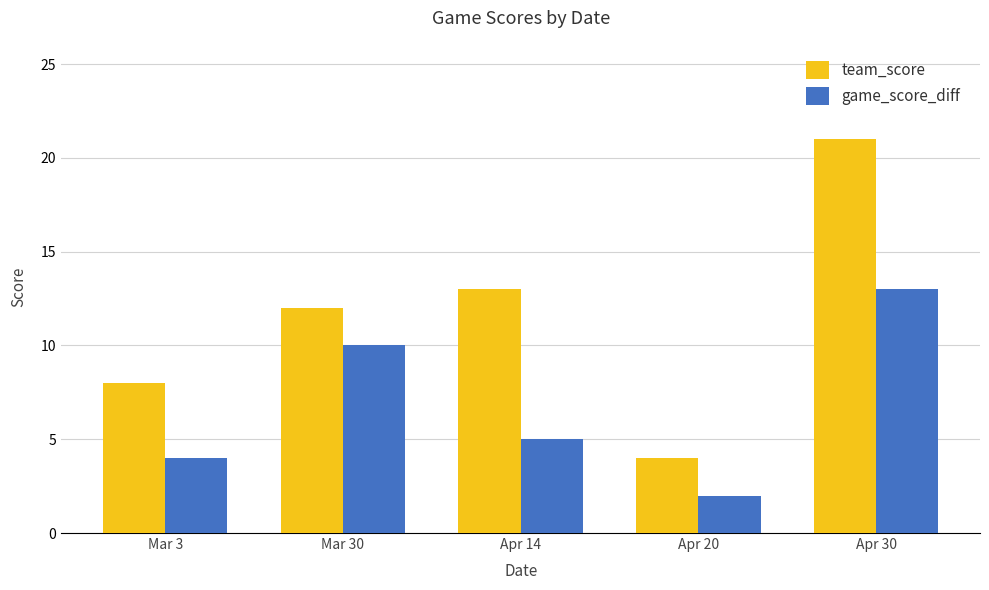

What is the label of the 3rd bar from the right?

Apr 14